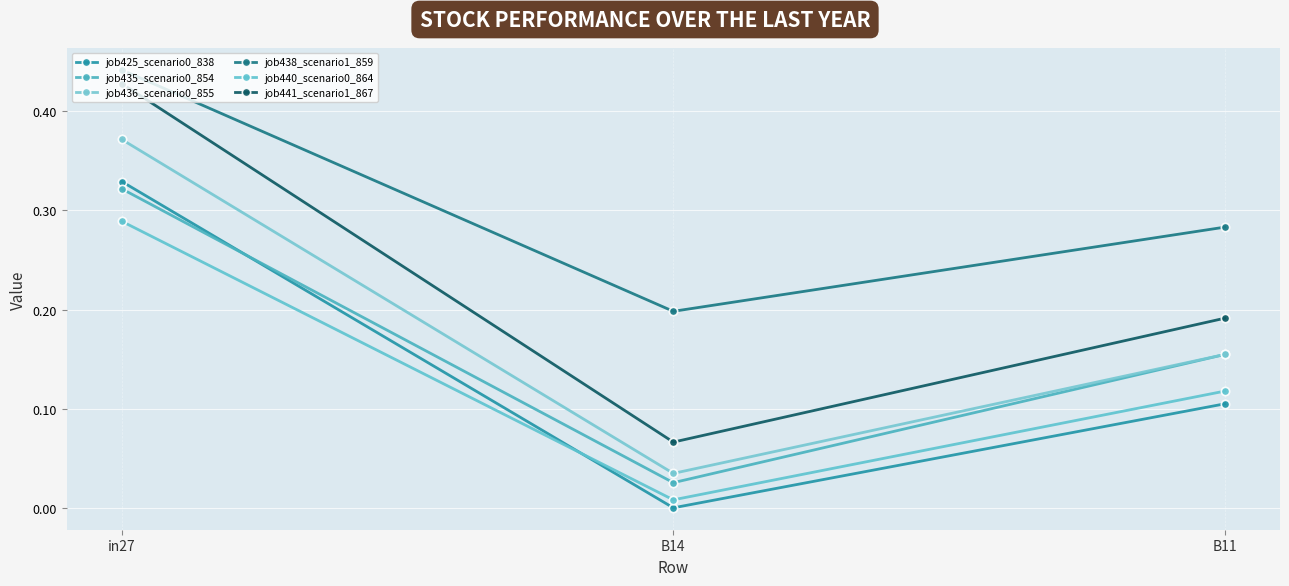

What is the value of the job440_scenario0_864 point at the 3rd from the left?

0.1